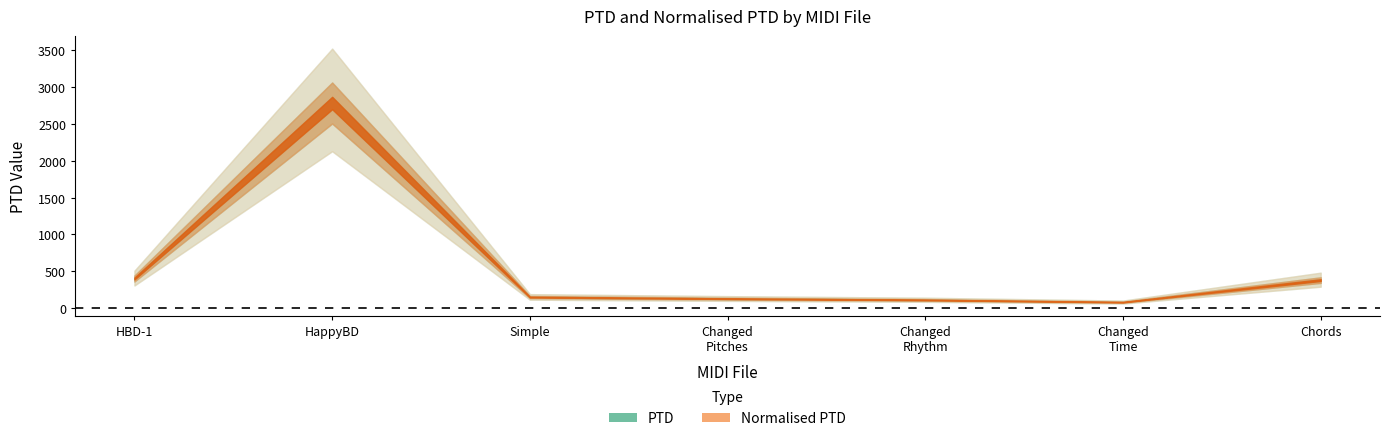

How many distinct data groups are displayed?

2